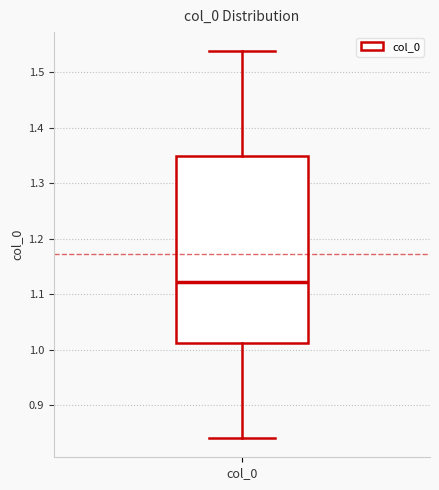

Where does the lower whisker of the box for col_0 end on the y-axis? The values are not printed on the chart, so give them approximately, as read against the axis.

0.84